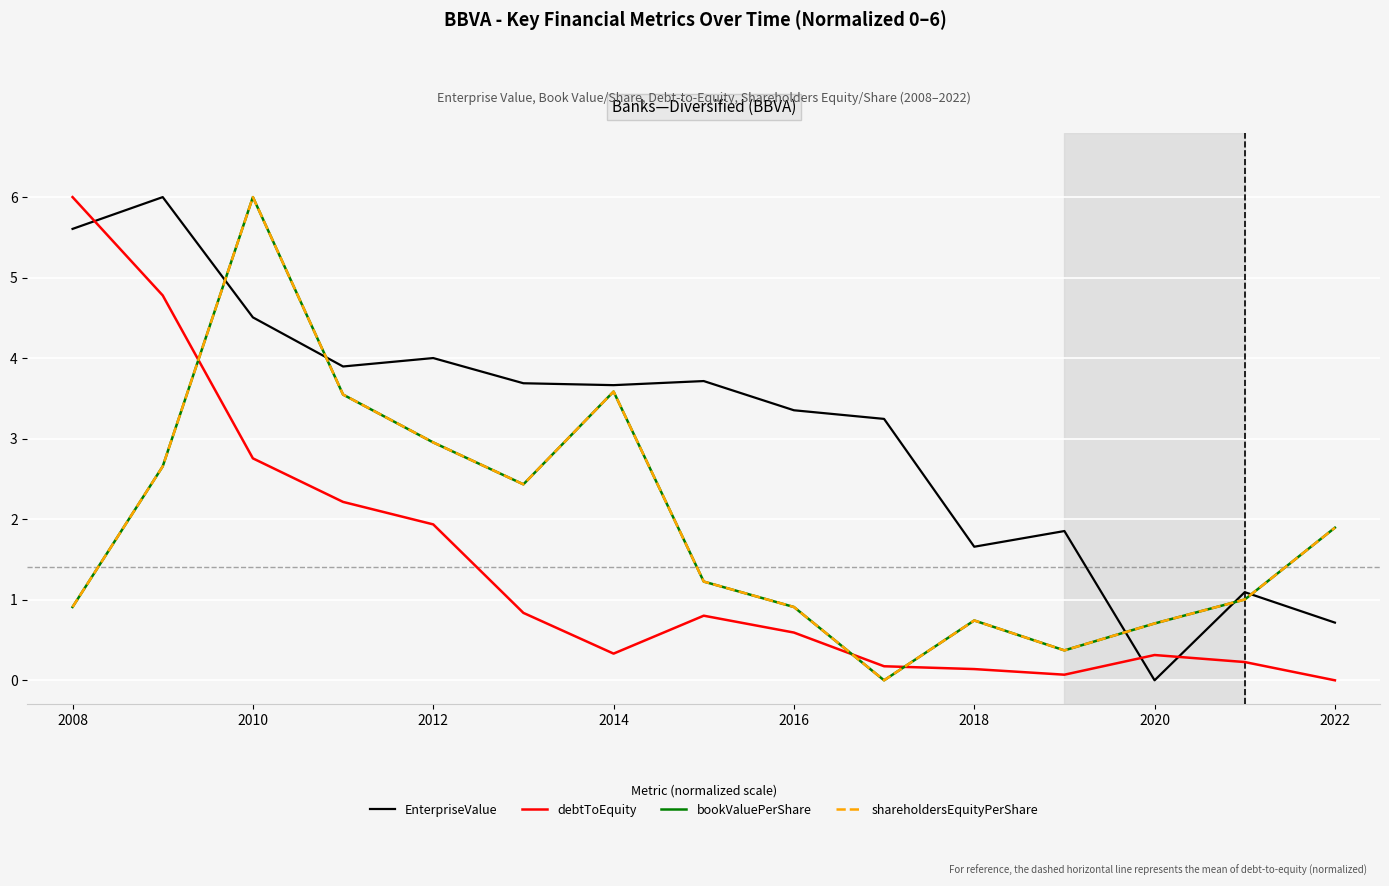

Does the chart have visible grid lines?

Yes